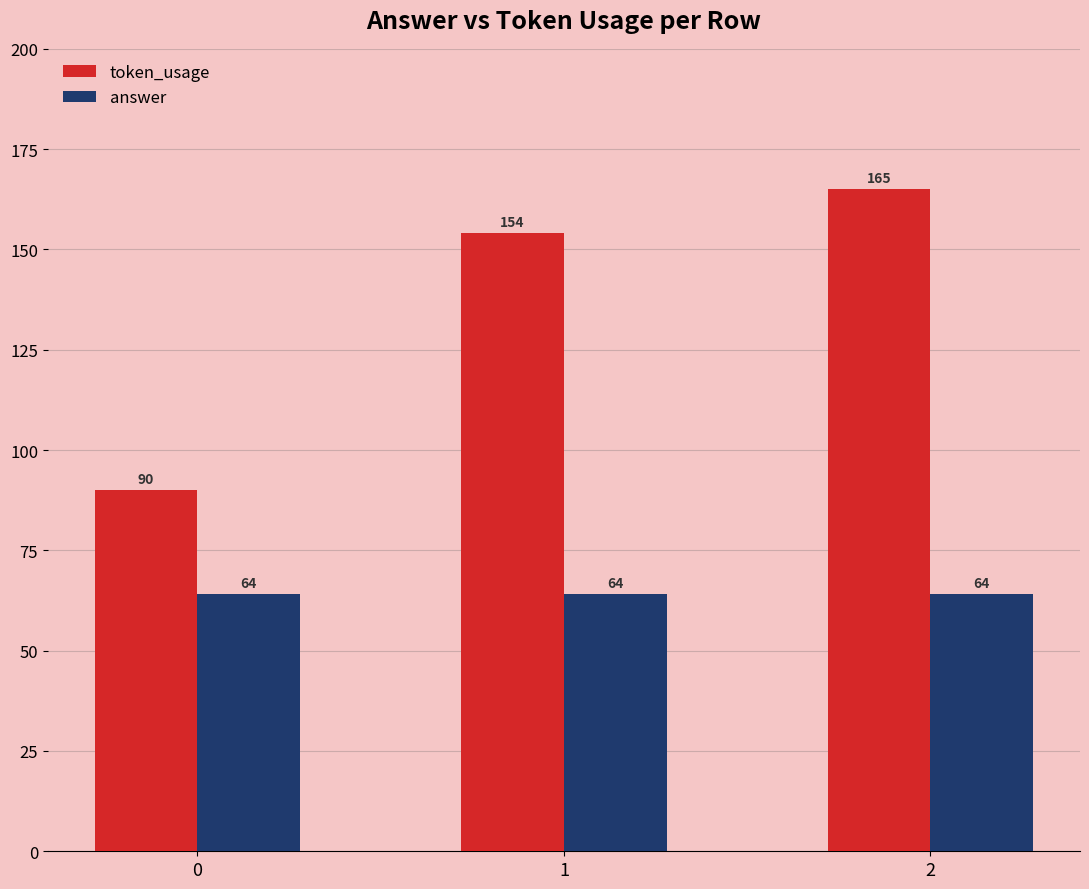

How many series are shown in this chart?

2